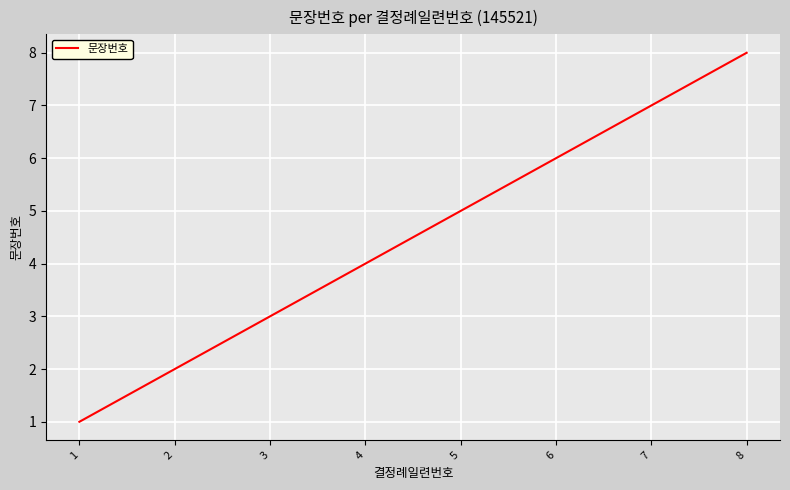

The chart shows a value of 1 at 6. True or false?

False